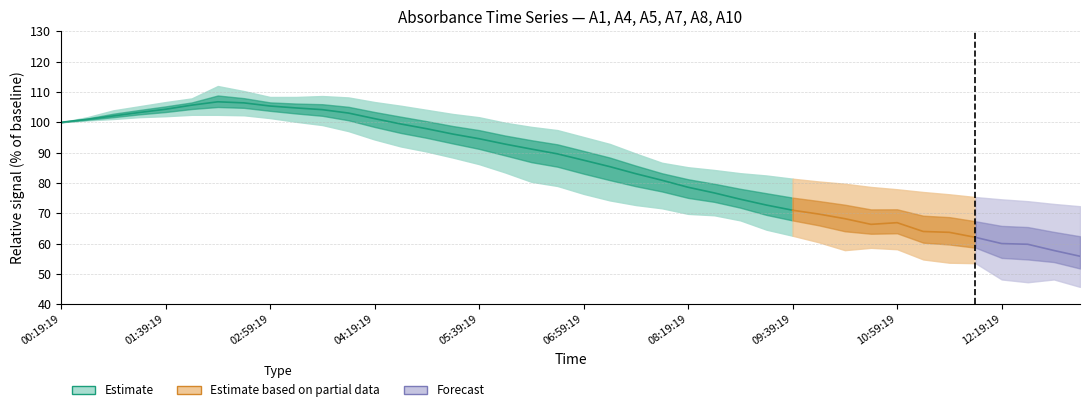

Does the chart display data point markers on the line(s)?

No